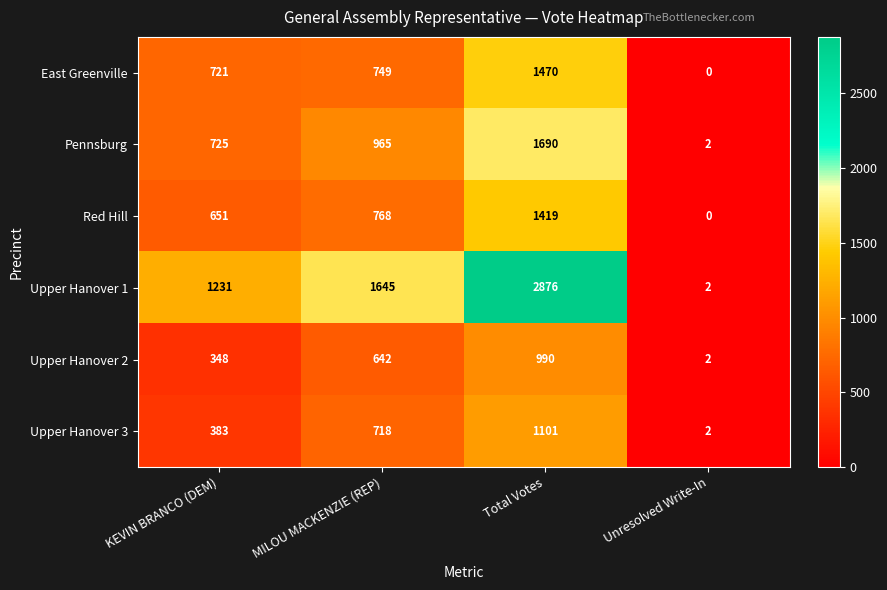

List the series in order of their peak value, lowest first.

Upper Hanover 2, Upper Hanover 3, Red Hill, East Greenville, Pennsburg, Upper Hanover 1